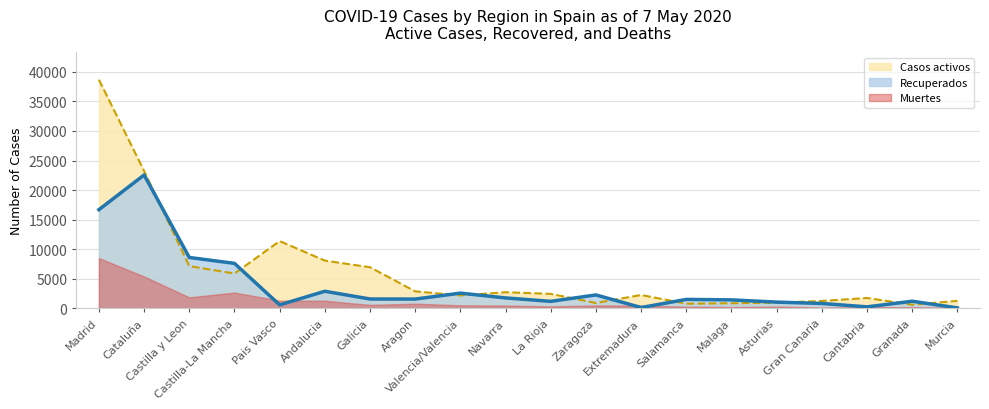

Which category has the highest value in the Recuperados series?

Cataluña